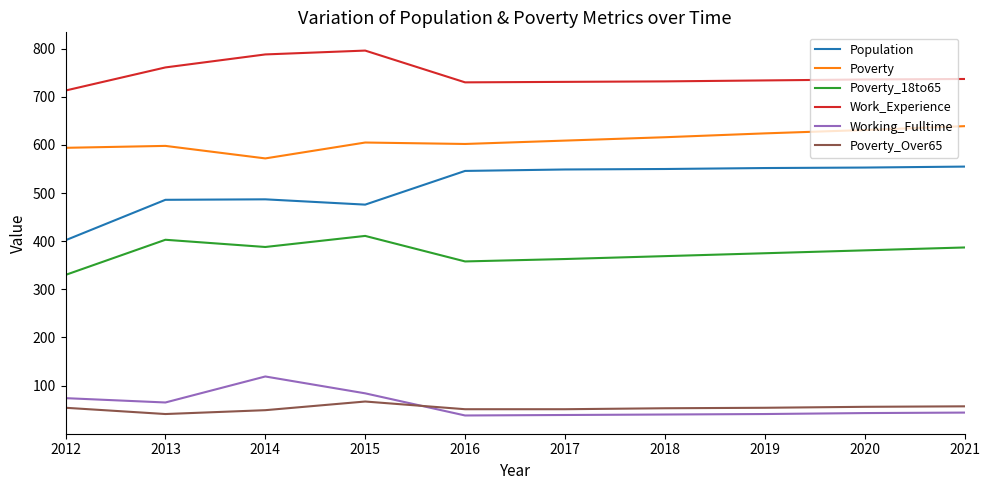

Is the value of Poverty_18to65 at 2016 greater than the value of Working_Fulltime at 2014?

Yes